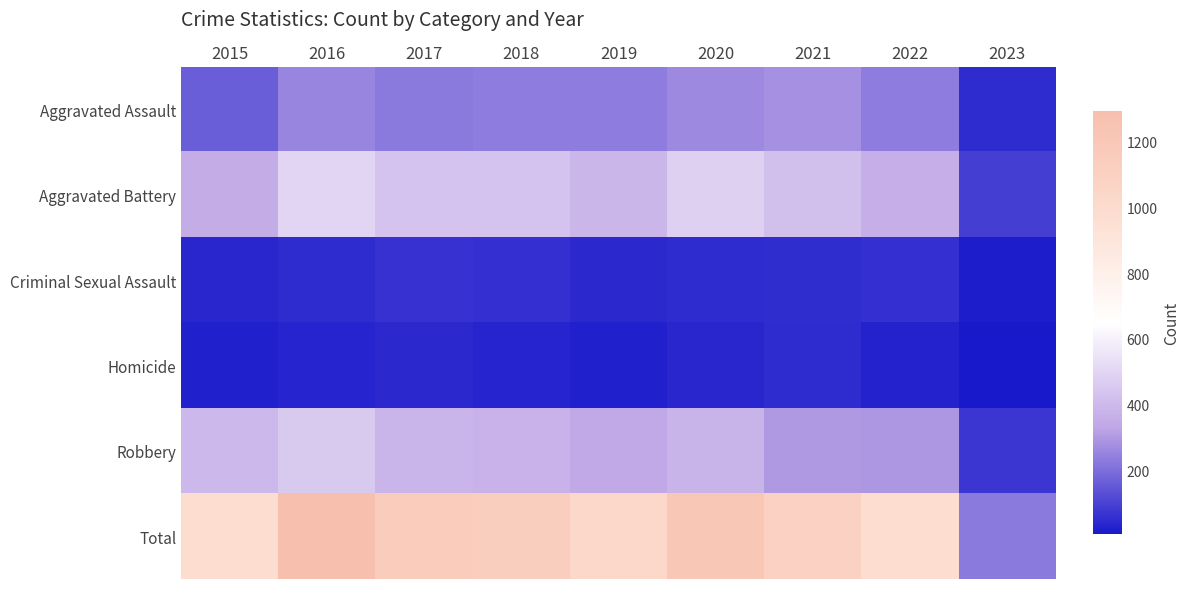

What is the difference between the highest and lowest values at 2023?

226